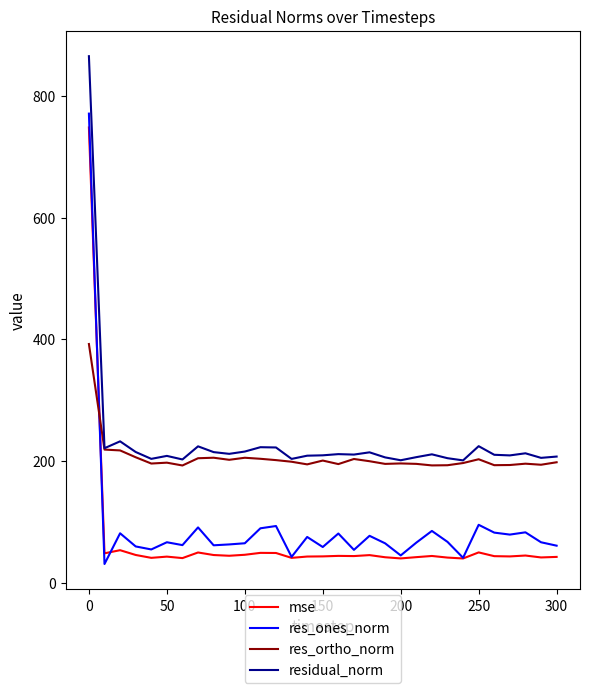

What is the average value of the res_ortho_norm series?

206.4